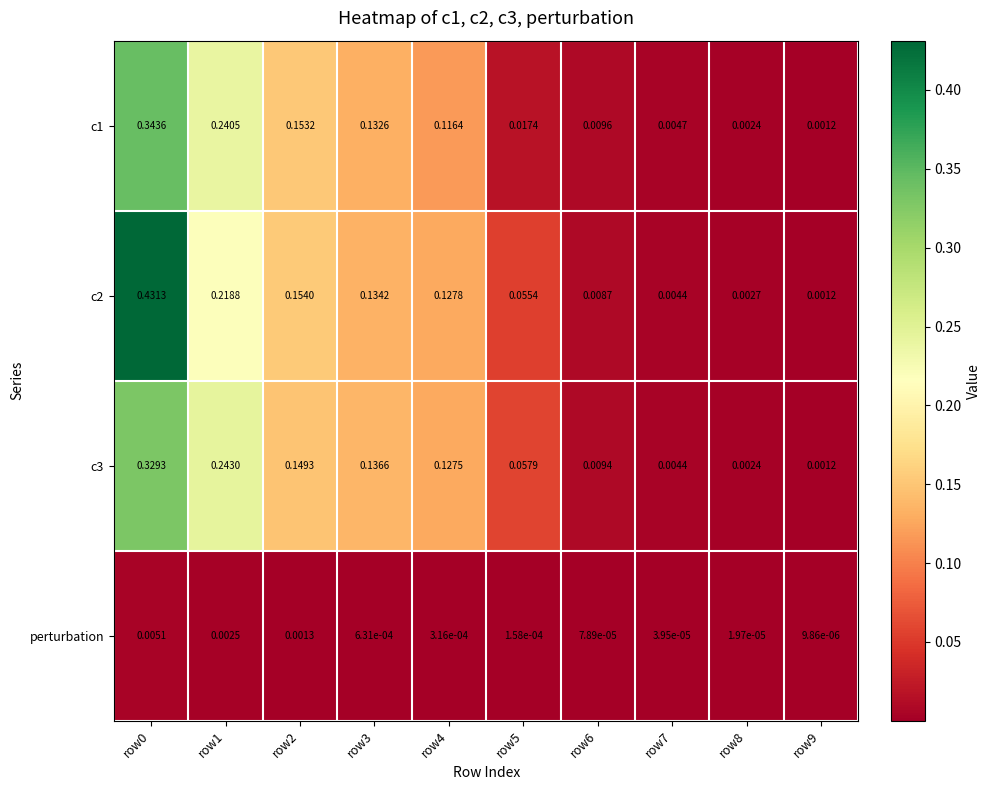

Is the value of c2 at row9 greater than the value of c1 at row8?

No